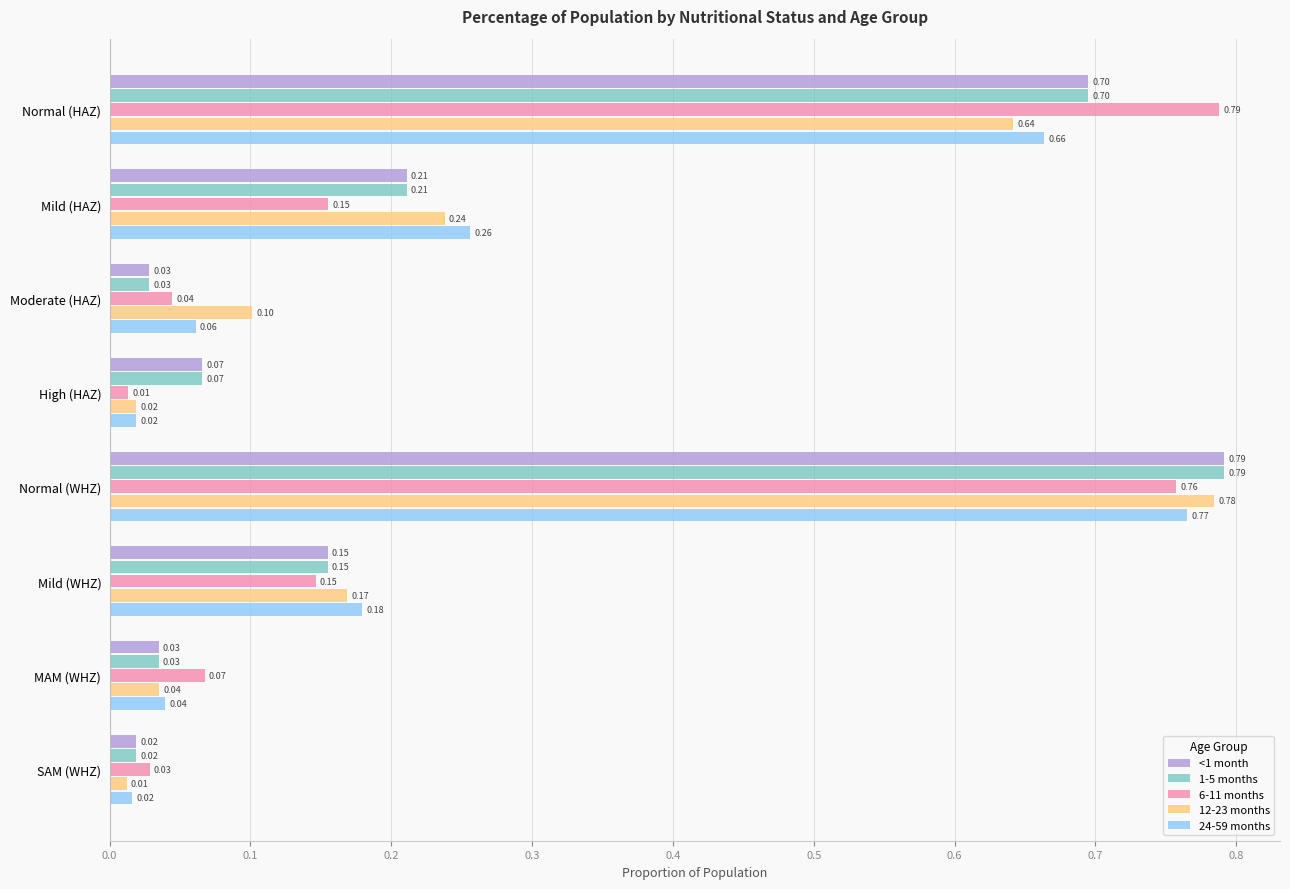

At how many categories does at least one series exceed 0?

8